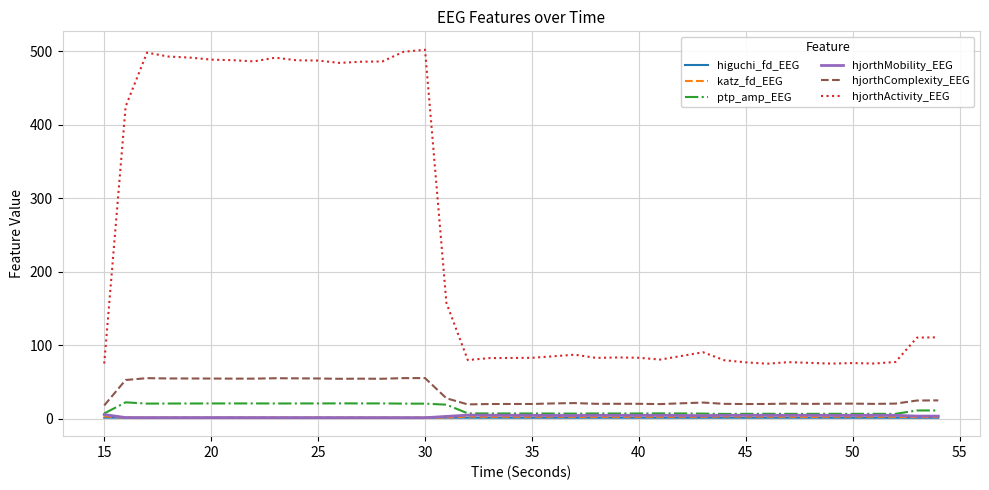

Which series has the largest range (max minus min)?

hjorthActivity_EEG